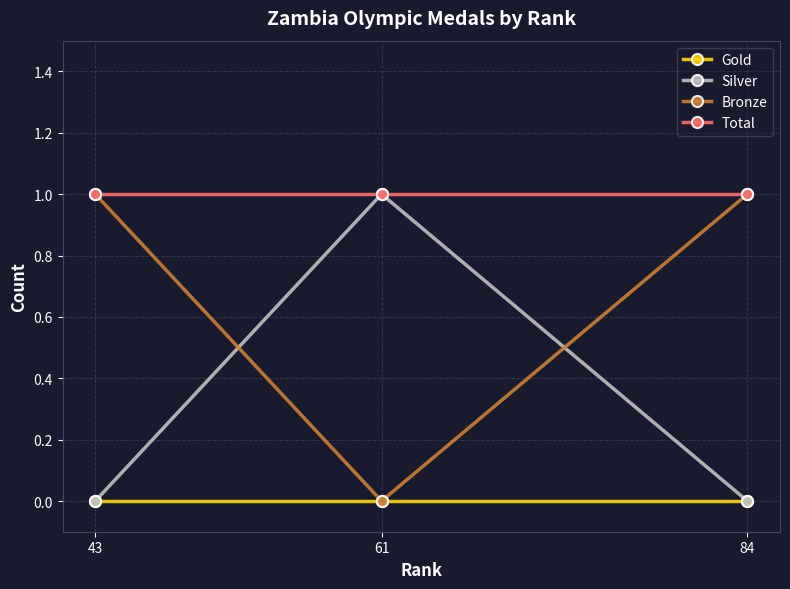

Is it true that Silver equals 1 at 61?

True